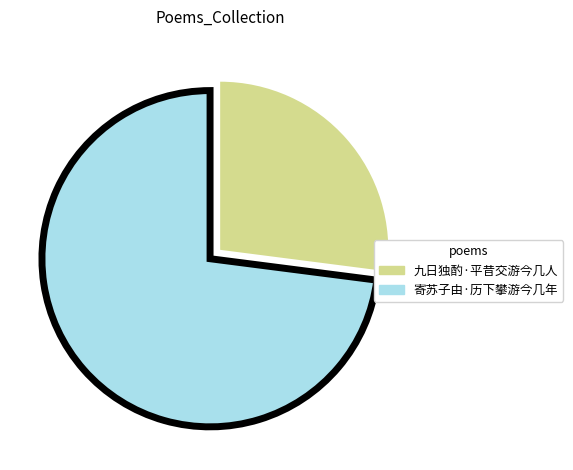

The 寄苏子由·历下攀游今几年 slice represents 62% of the pie. True or false?

False